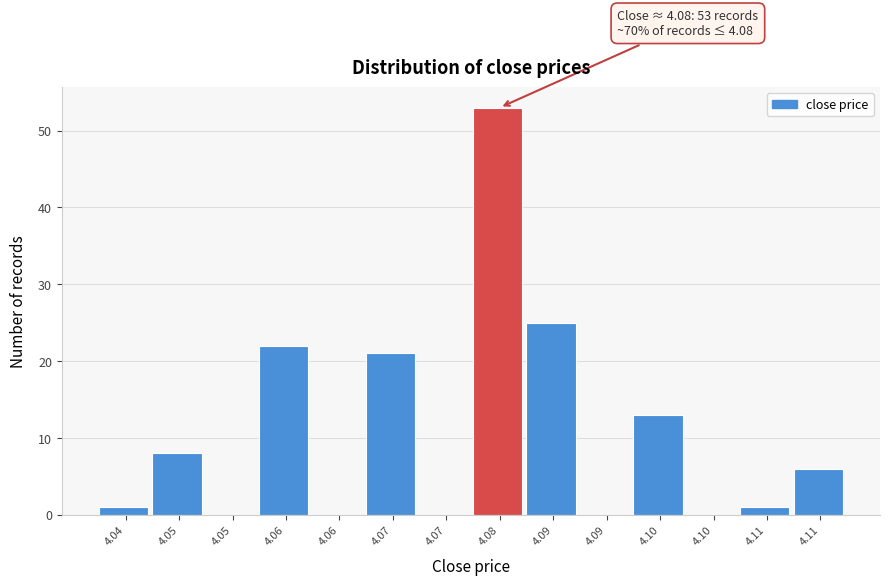

Count the number of categories in the chart.

14